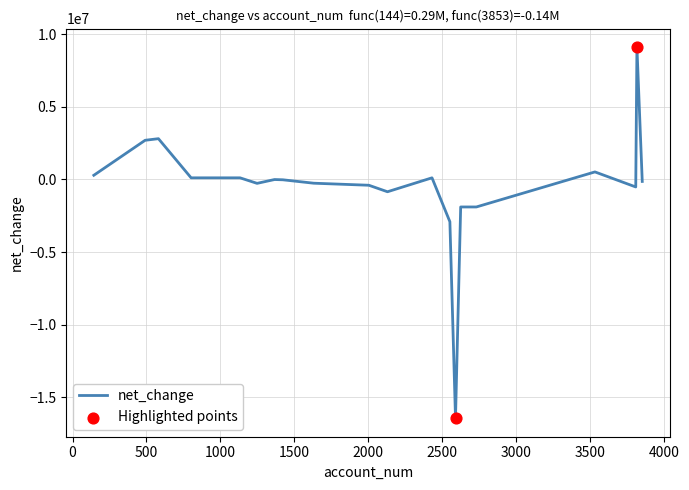

What is the greatest value displayed?

9100000